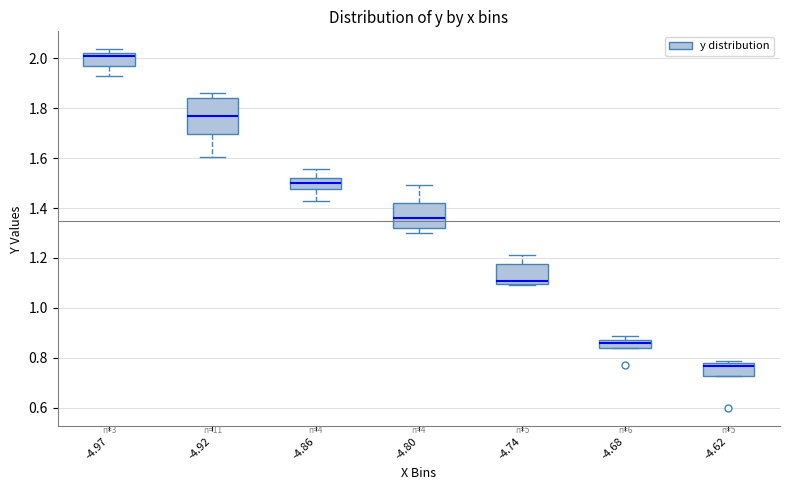

Reading left to right, transcribe this box plot: for each box, give where its median line is, the range the box spans, and where its two whiskers end, as read against the y-axis. The values are not printed on the chart, so give them approximately, as read against the axis.

-4.97: median 2.00, box 1.98 to 2.02, whiskers 1.94 to 2.04
-4.92: median 1.76, box 1.70 to 1.84, whiskers 1.60 to 1.86
-4.86: median 1.50, box 1.48 to 1.52, whiskers 1.42 to 1.56
-4.80: median 1.36, box 1.32 to 1.42, whiskers 1.30 to 1.50
-4.74: median 1.10 (just above the box's lower edge), box 1.10 to 1.18, whiskers 1.10 to 1.22
-4.68: median 0.86, box 0.84 to 0.88, whiskers 0.84 to 0.88 (just above the box's upper edge)
-4.62: median 0.76, box 0.72 to 0.78, whiskers 0.72 to 0.78